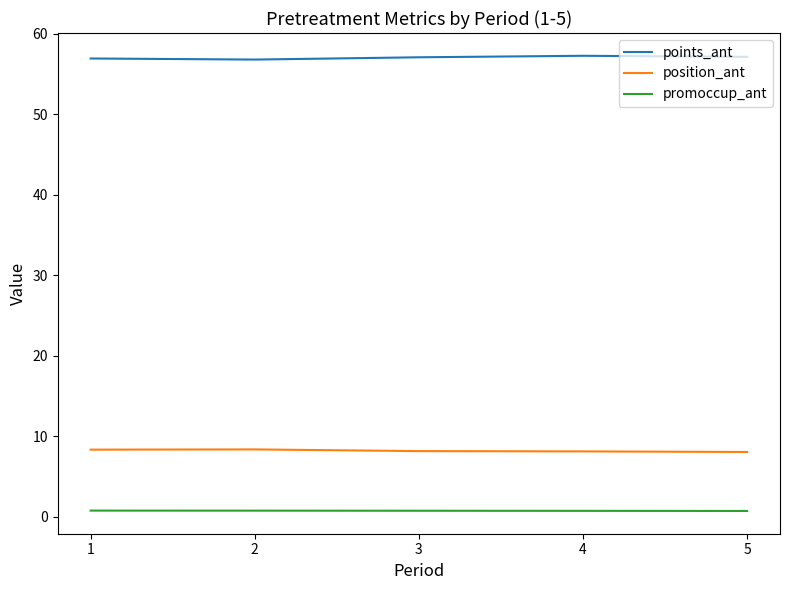

At 3, list the series in order from smallest to largest.

promoccup_ant, position_ant, points_ant